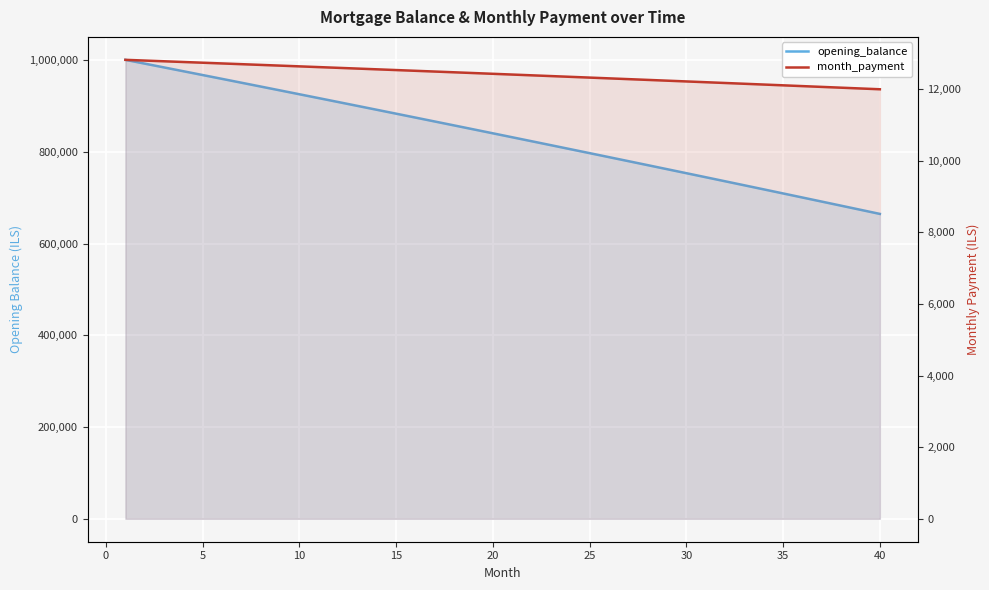

True or false: opening_balance has more than 0 points higher than both neighbors.

False